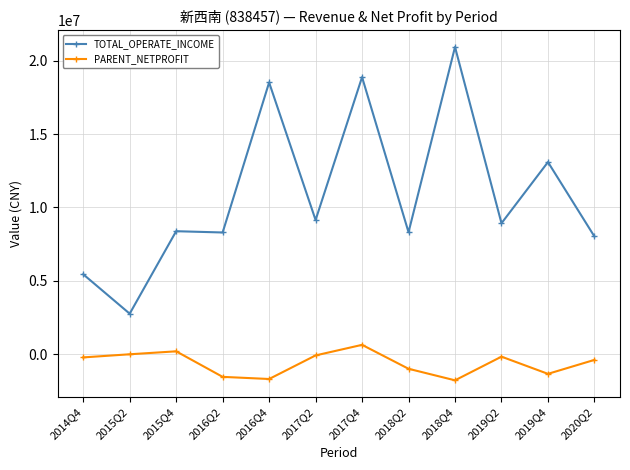

Is it true that TOTAL_OPERATE_INCOME equals 11925336.8 at 2016Q2?

False